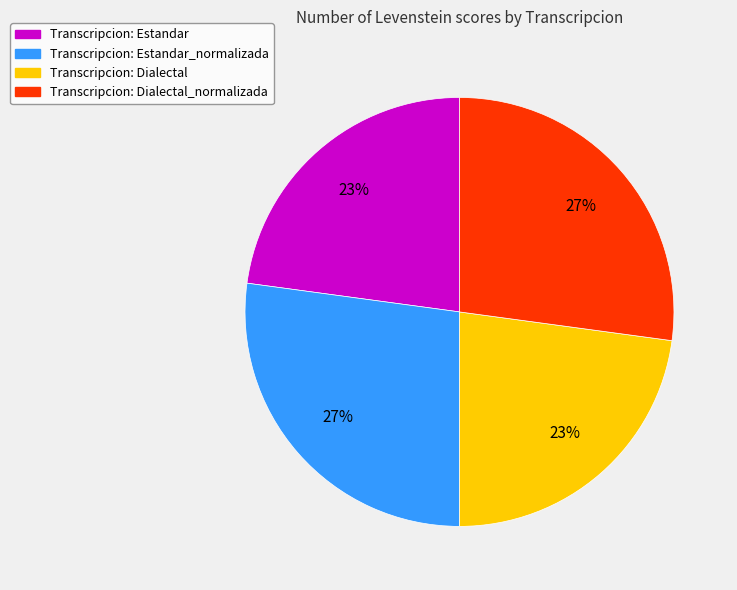

Is it true that Transcripcion: Dialectal is 33% of the pie?

False